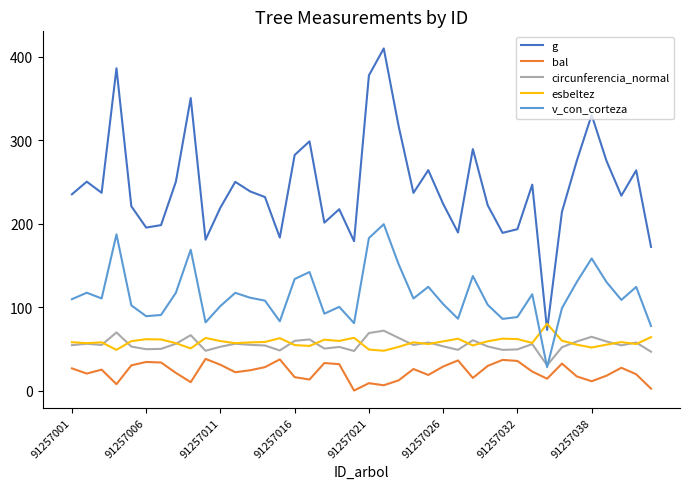

Which series has the largest total across all categories?

g